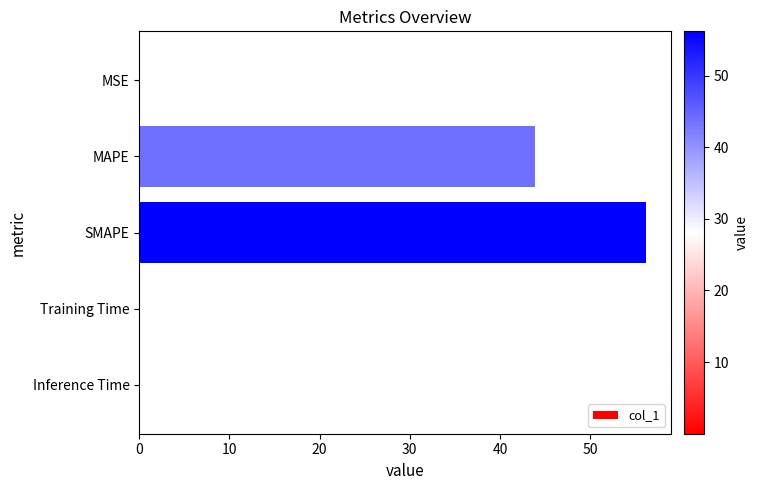

Between SMAPE and MSE, which is larger?

SMAPE